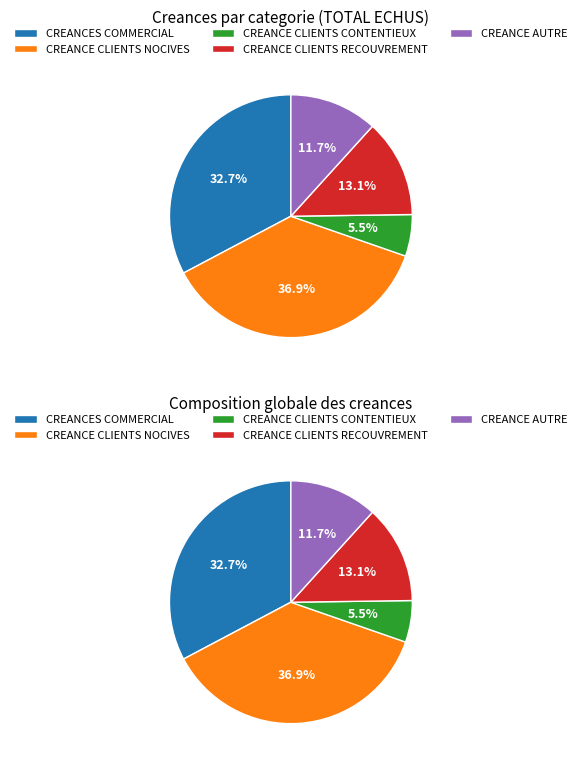

Which has a higher value, CREANCE CLIENTS NOCIVES or CREANCE CLIENTS CONTENTIEUX?

CREANCE CLIENTS NOCIVES